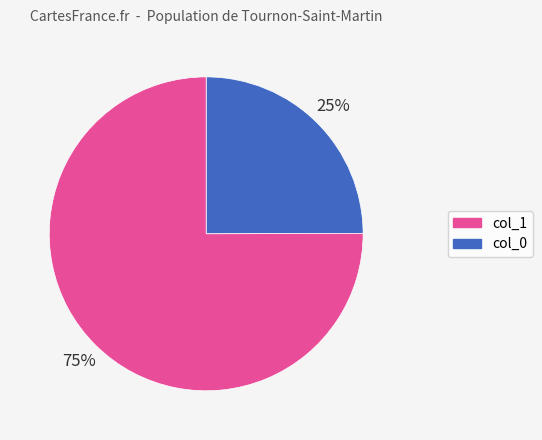

Does any single category account for the majority?

Yes